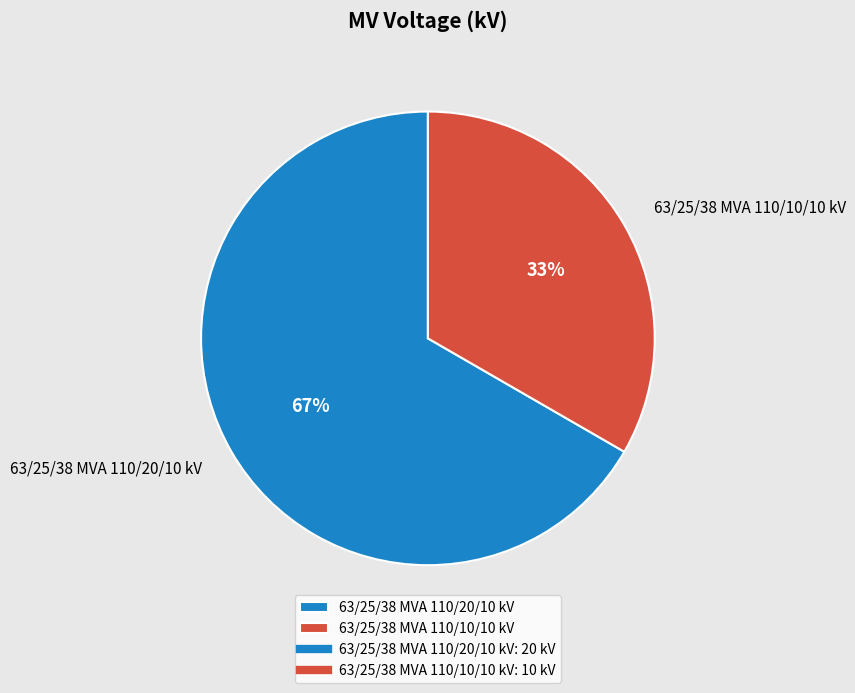

How many segments does this pie chart have?

2